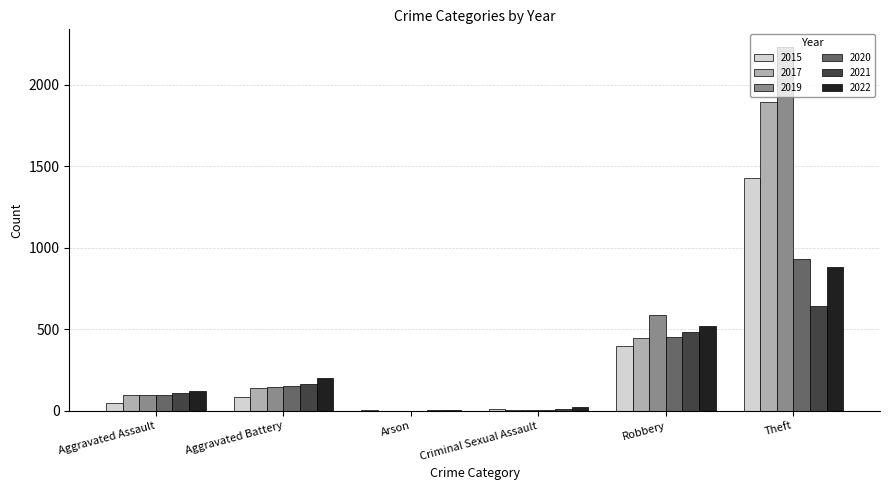

The value of 2022 at Robbery is 520. True or false?

True